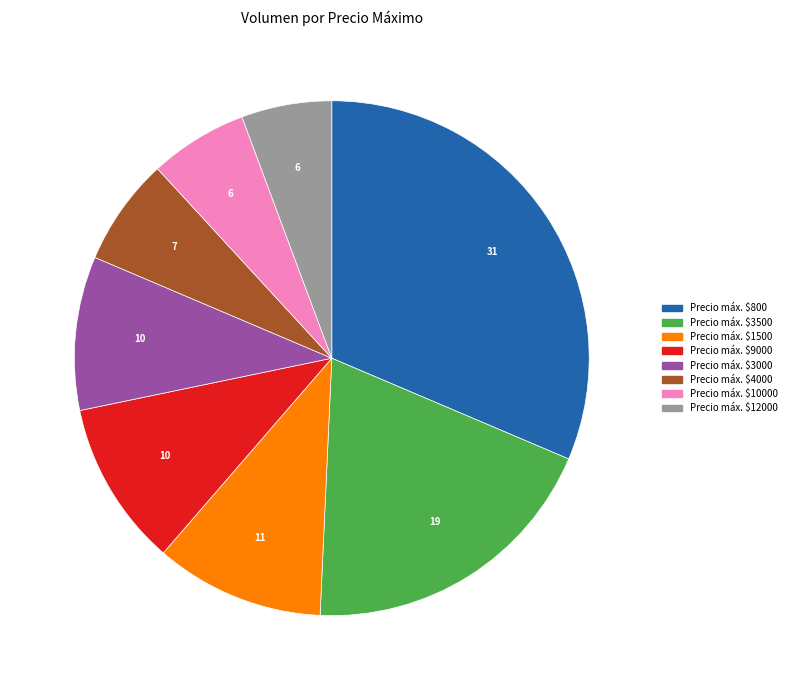

Does any single category account for the majority?

No